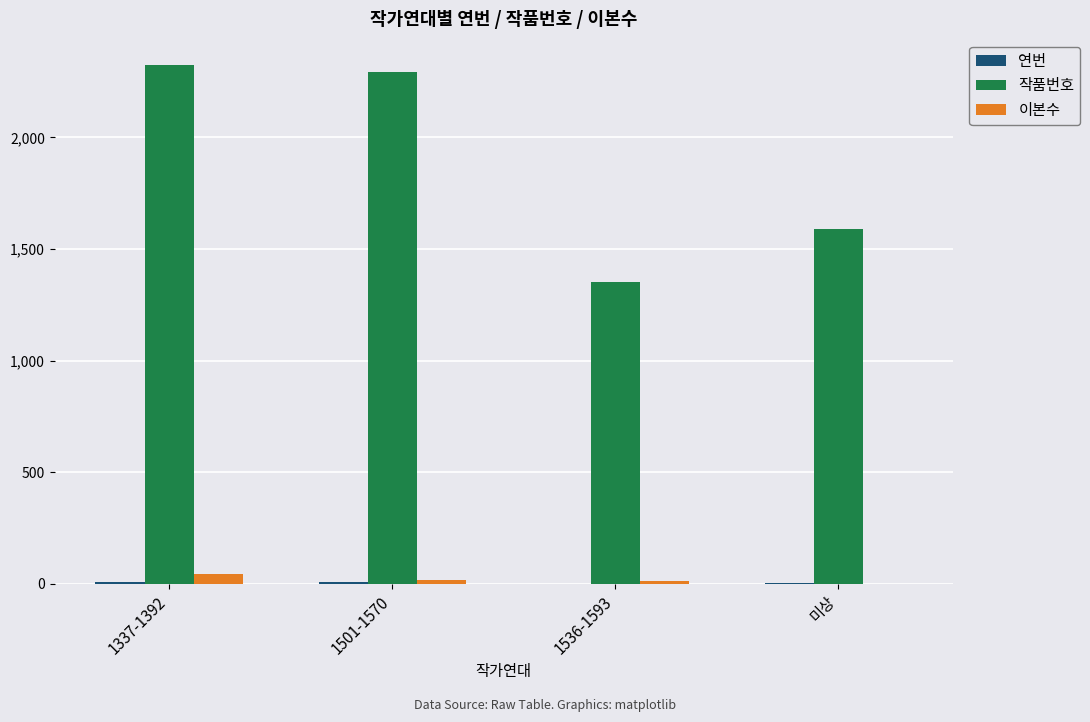

What is the sum of all 이본수 values?

71